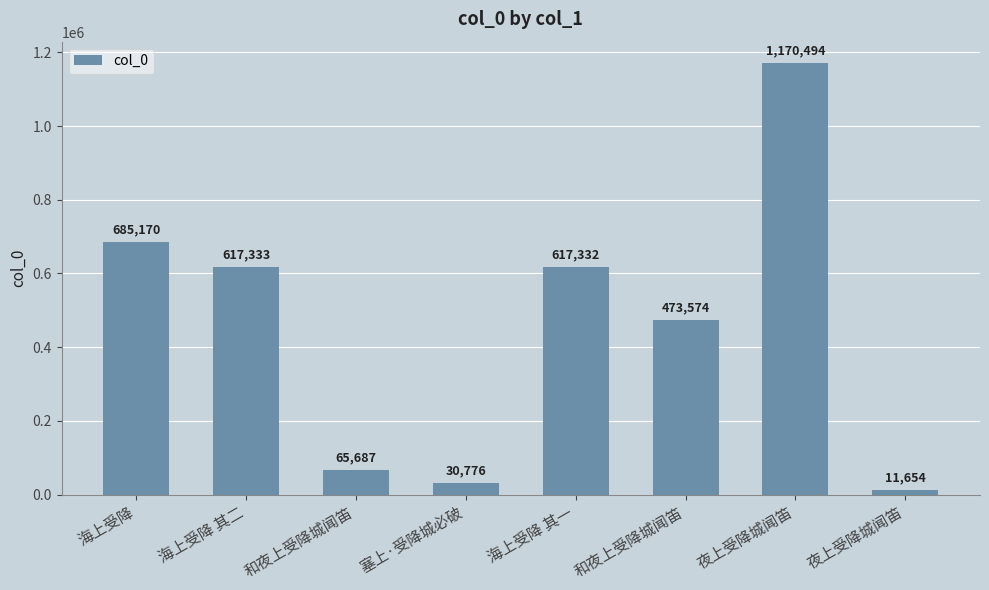

Read the value at 海上受降 其一.

617332